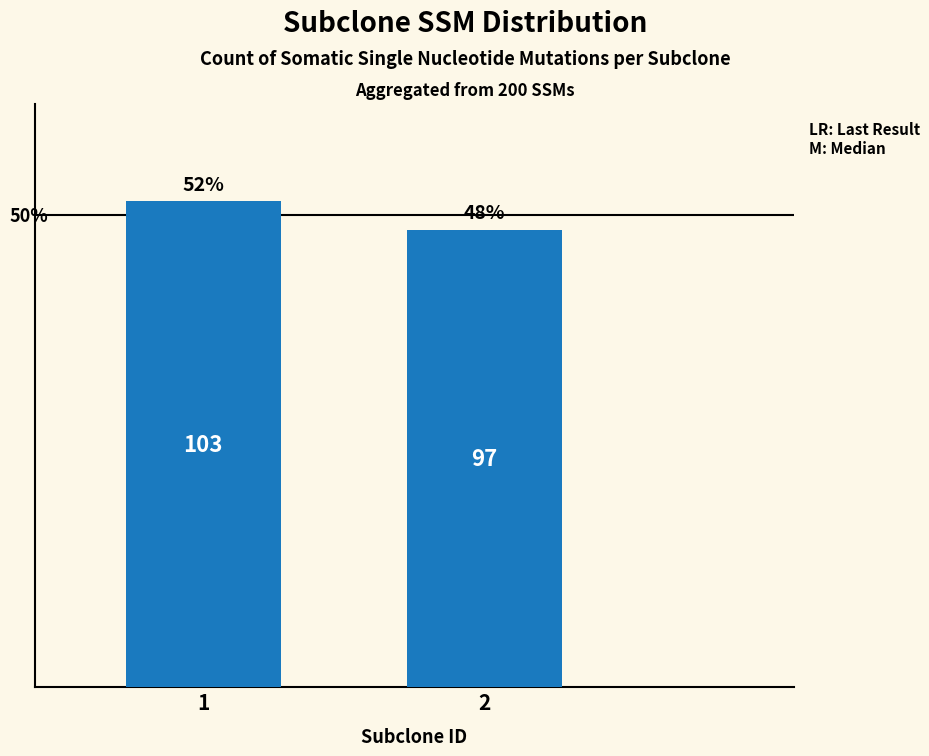

What is the value of the 2nd bar from the left?

97